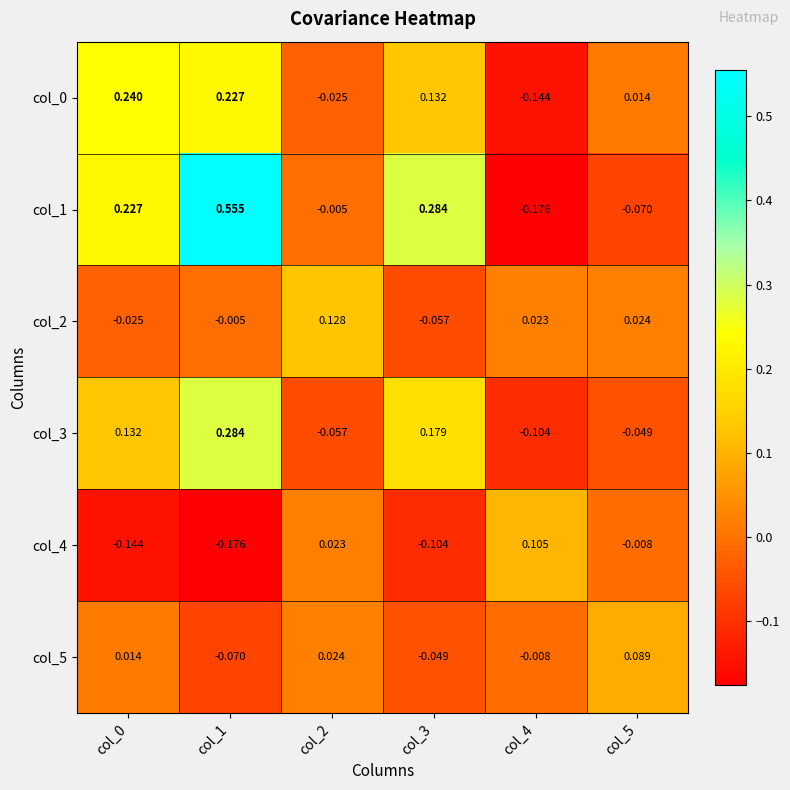

Is the value of col_4 at col_5 greater than the value of col_1 at col_2?

No